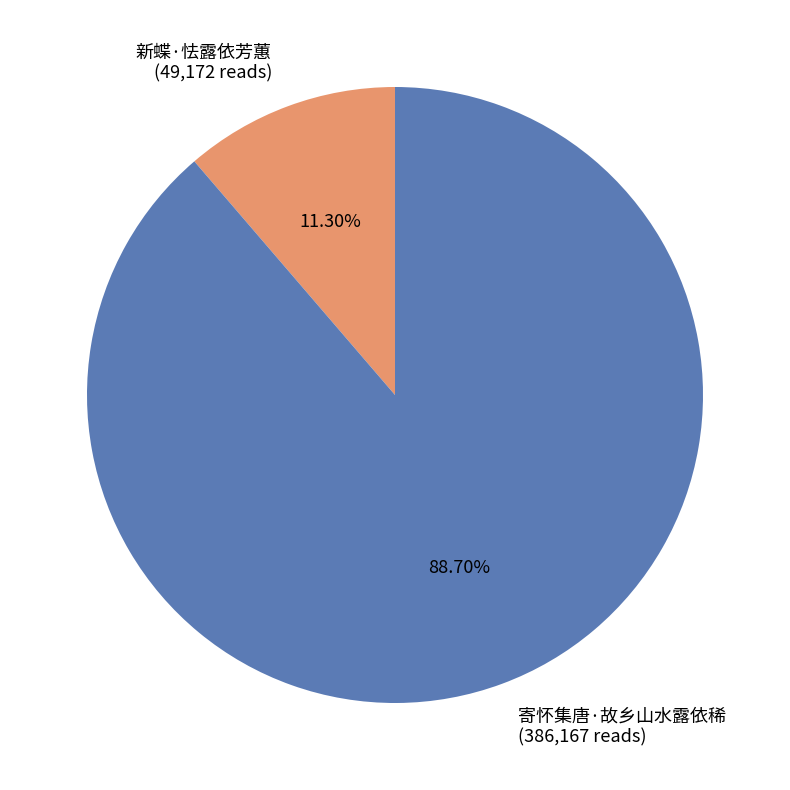

To the nearest percent, what percentage of the pie is 寄怀集唐·故乡山水露依稀?

89%